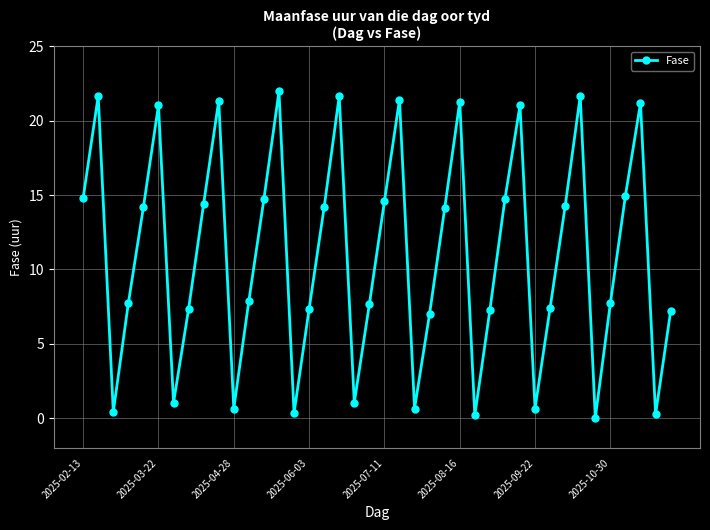

How many lines are shown in the chart?

1